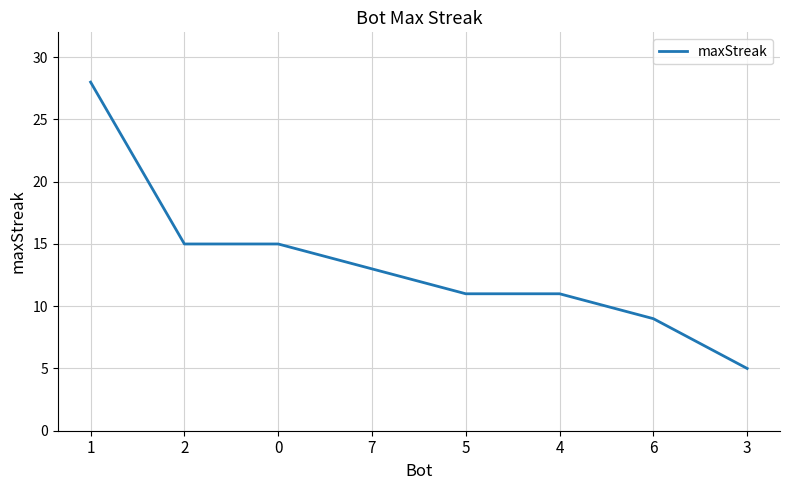

What is the change in value from 7 to 3?

-8